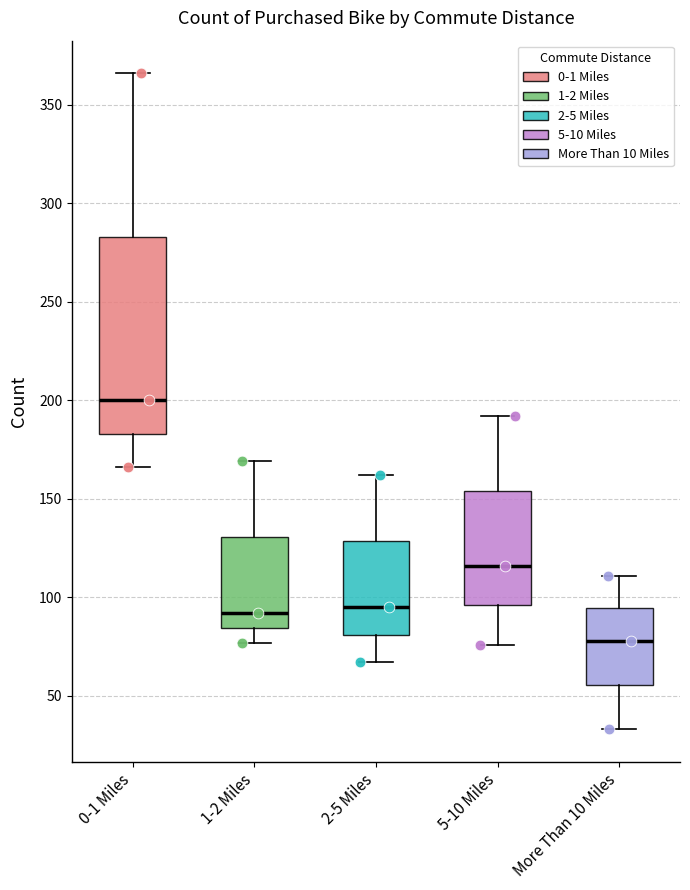

Reading left to right, transcribe this box plot: for each box, give where its median line is, the range the box spans, and where its two whiskers end, as read against the y-axis. The values are not printed on the chart, so give them approximately, as read against the axis.

0-1 Miles: median 200, box 185 to 285, whiskers 165 to 365
1-2 Miles: median 90, box 85 to 130, whiskers 75 to 170
2-5 Miles: median 95, box 80 to 130, whiskers 65 to 160
5-10 Miles: median 115, box 95 to 155, whiskers 75 to 190
More Than 10 Miles: median 80, box 55 to 95, whiskers 35 to 110